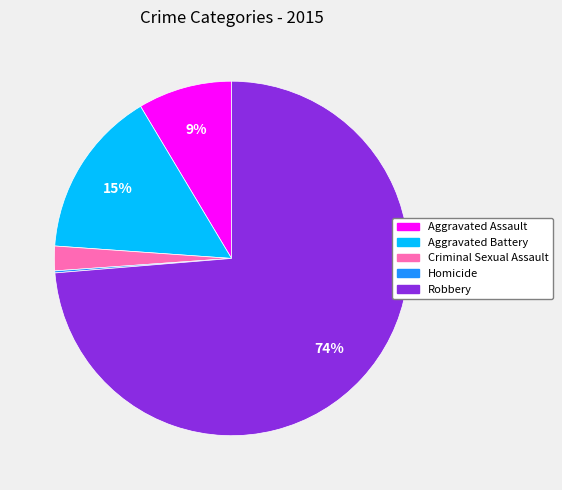

Between Robbery and Aggravated Battery, which is larger?

Robbery